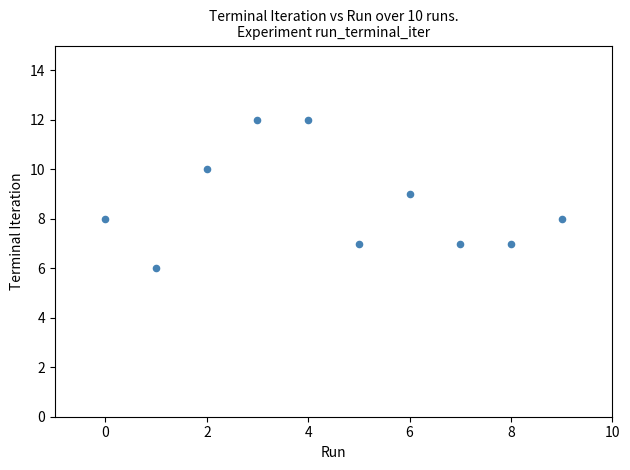

What is the range of Y values (max minus min)?

6